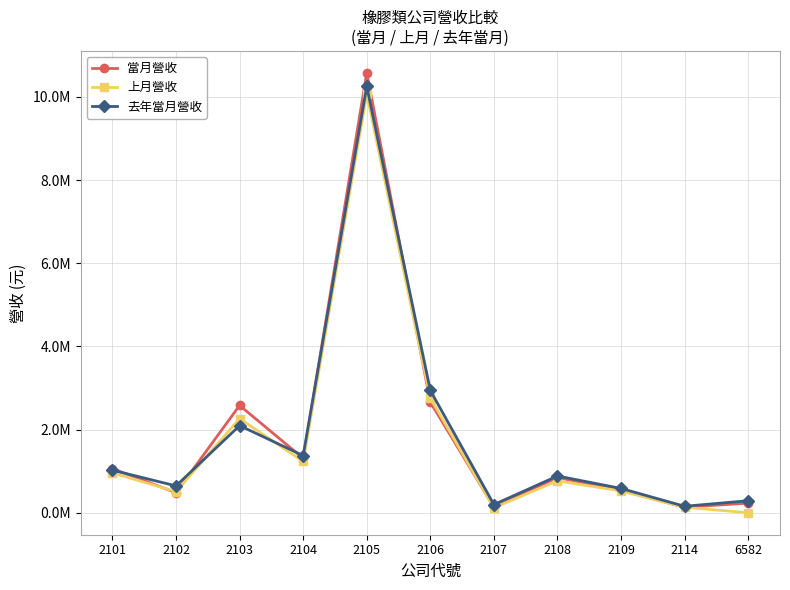

Reading left to right, what are all the values shown in this chart?

當月營收: 1060795	482035	2580269	1308348	10575761	2659085	133670	846514	538004	131312	231649
上月營收: 958332	507906	2264401	1232985	10069137	2755398	119150	765944	523930	130902	0
去年當月營收: 1023079	645168	2094984	1374118	10250570	2939966	195748	883446	583829	155187	289032